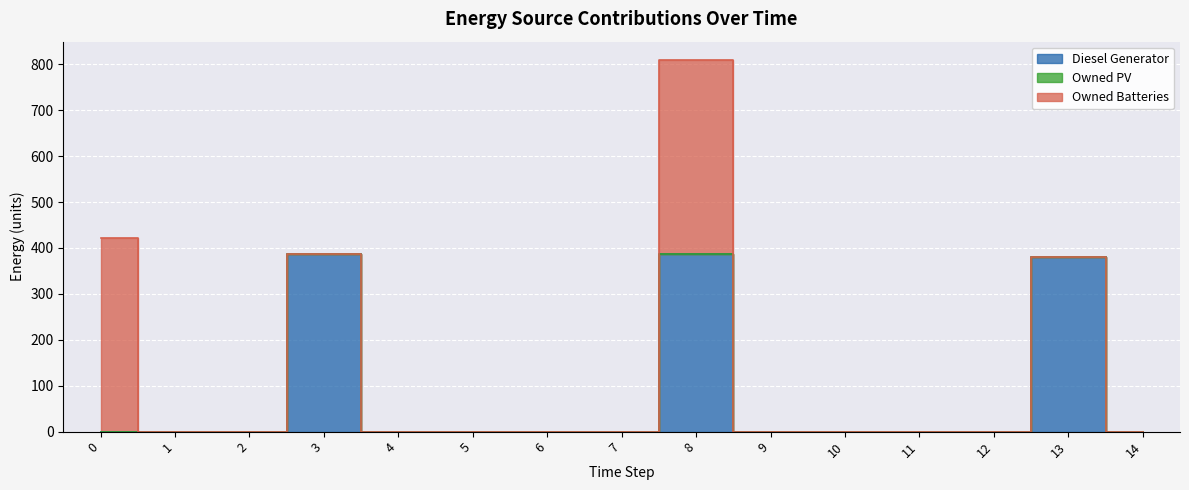

True or false: Owned PV and Diesel Generator cross at least once.

False